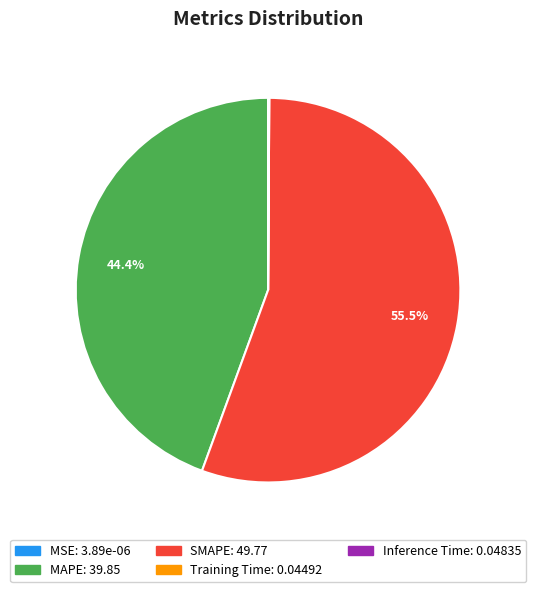

What is the largest slice in the pie chart?

SMAPE